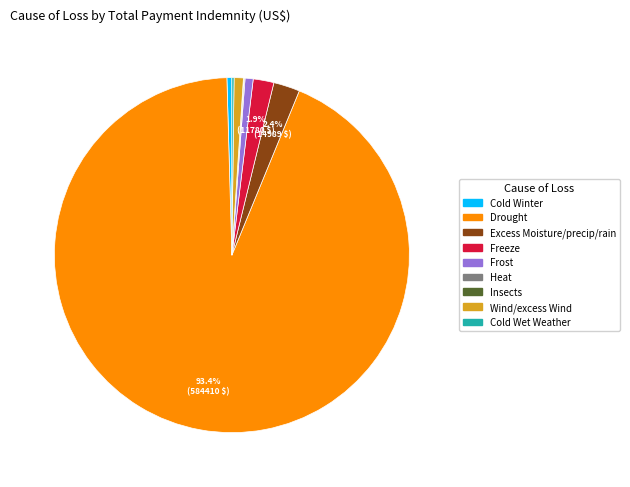

Is there a majority slice in this chart?

Yes